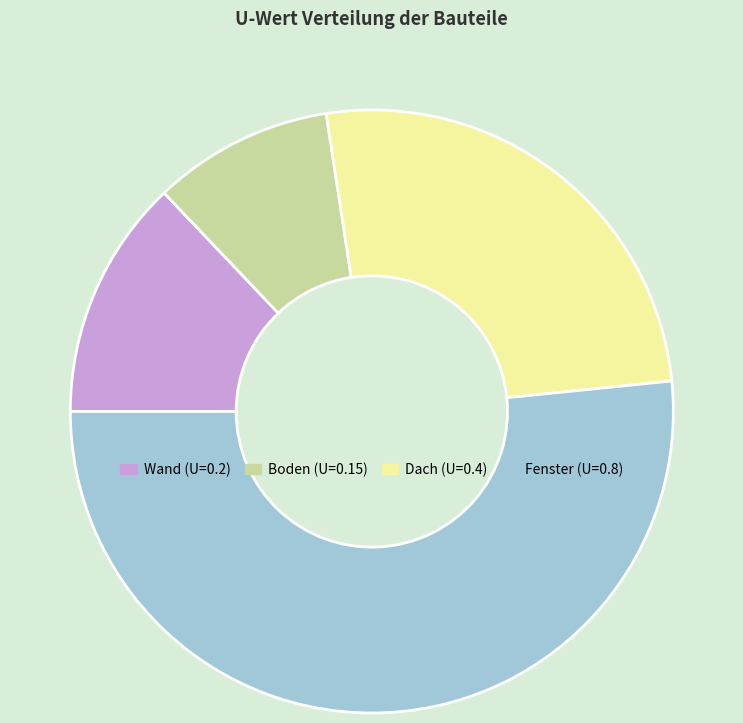

How many segments does this pie chart have?

4